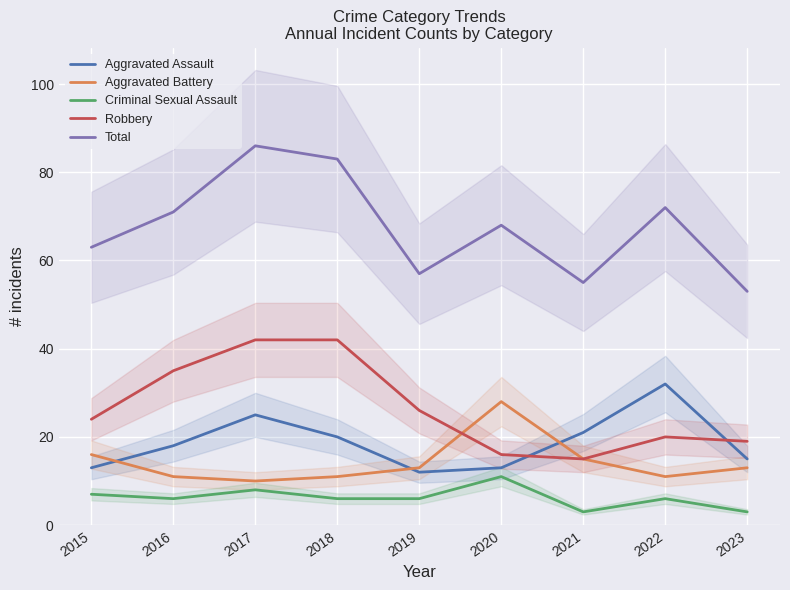

What are all the series names shown in the legend?

Aggravated Assault, Aggravated Battery, Criminal Sexual Assault, Robbery, Total